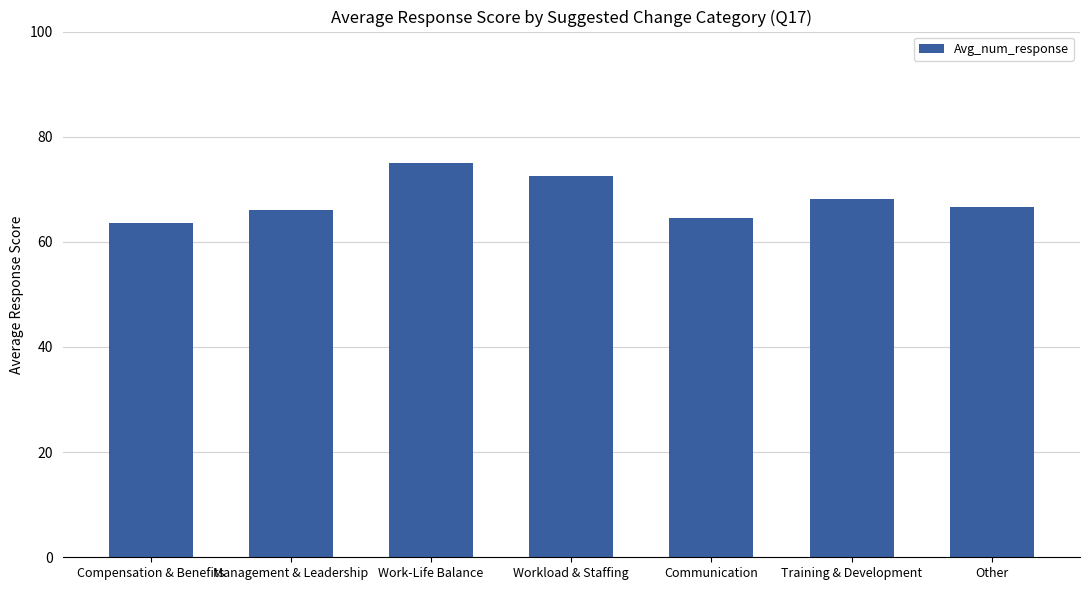

What is the difference between the maximum and minimum values?

11.5